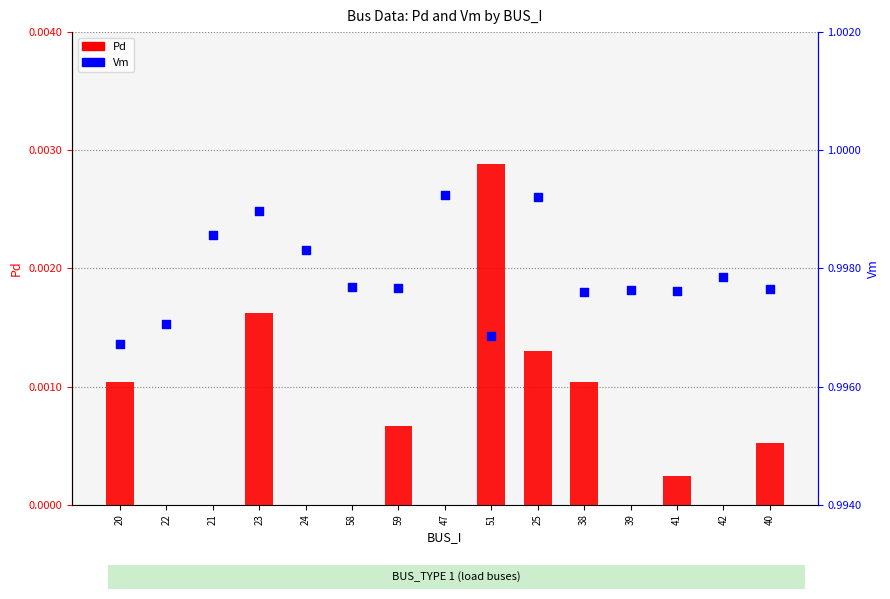

Which series has the largest total across all categories?

Vm